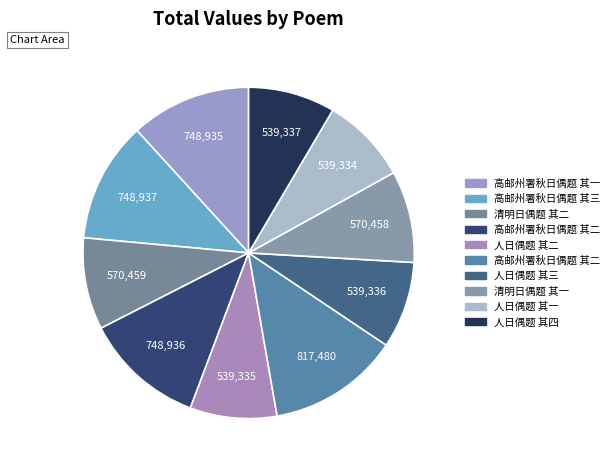

How many segments does this pie chart have?

10